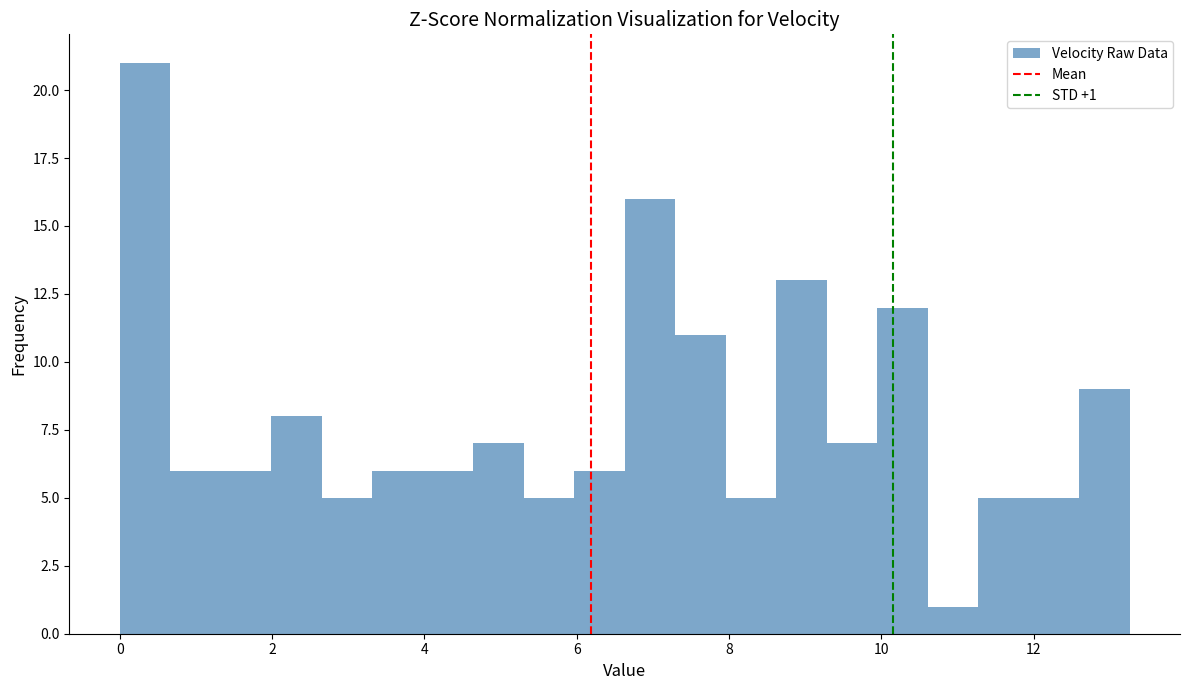

Around what value on the x-axis is the tallest bar? Give the approximate position of its centre, as read against the axis.

0.4